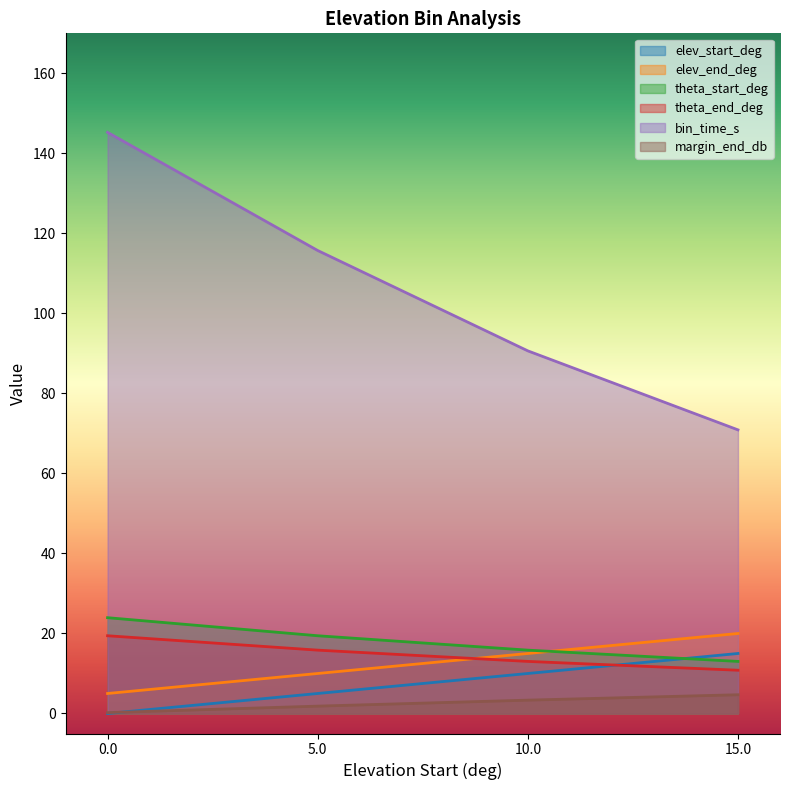

At which label is bin_time_s closest to 108?

5.0